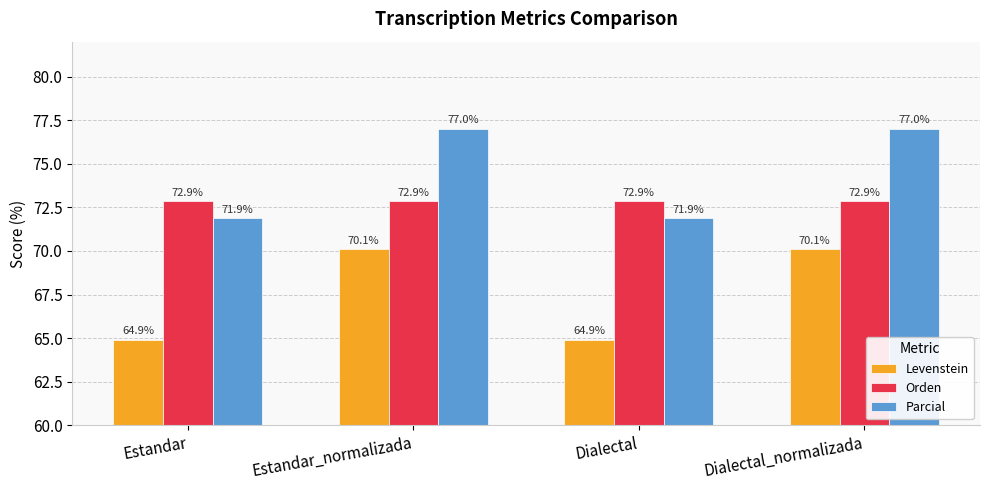

What is the highest value of the Parcial series?

77.0